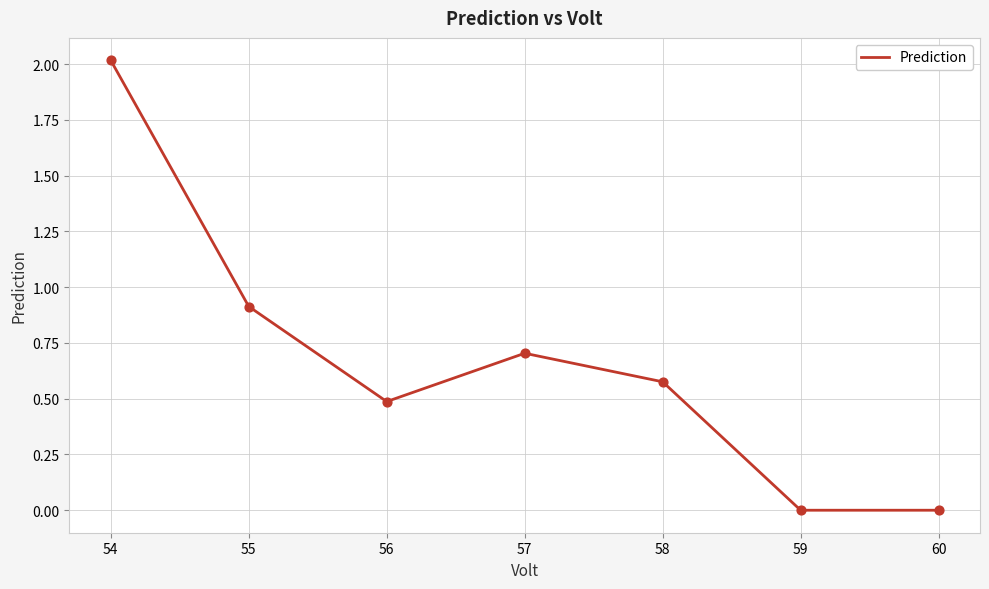

What is the change in value from 54 to 57?

-1.3